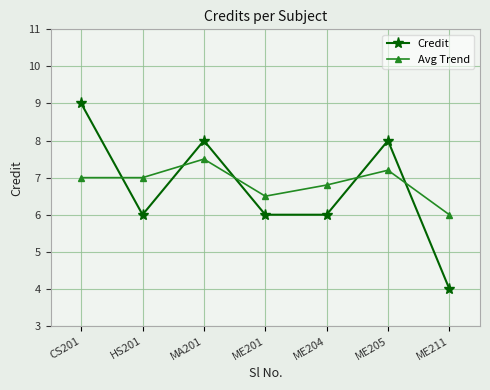

How many data points in Avg Trend are less than 7?

3